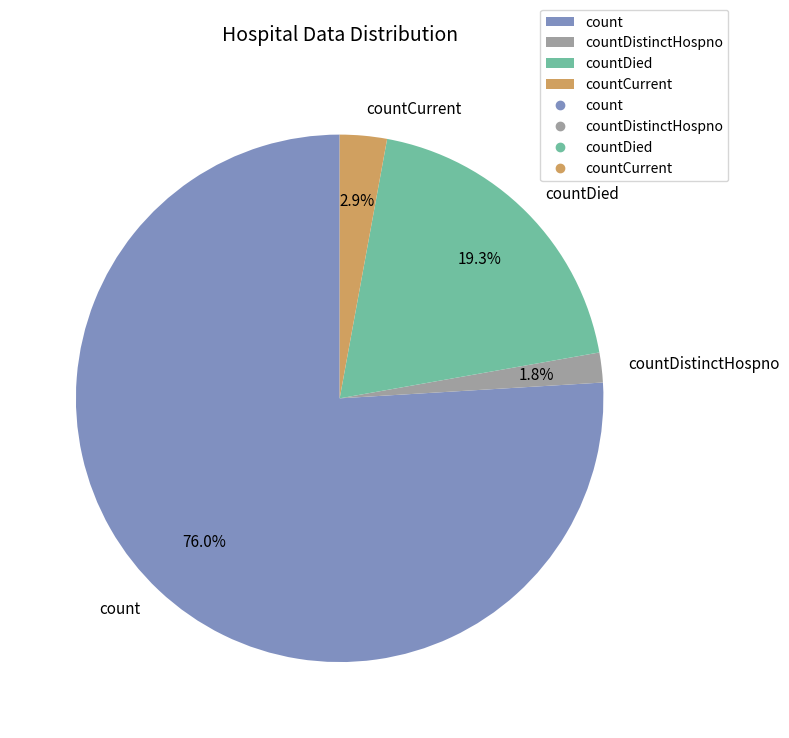

To the nearest percent, what is the difference between the countDistinctHospno and countDied slice percentages?

18%